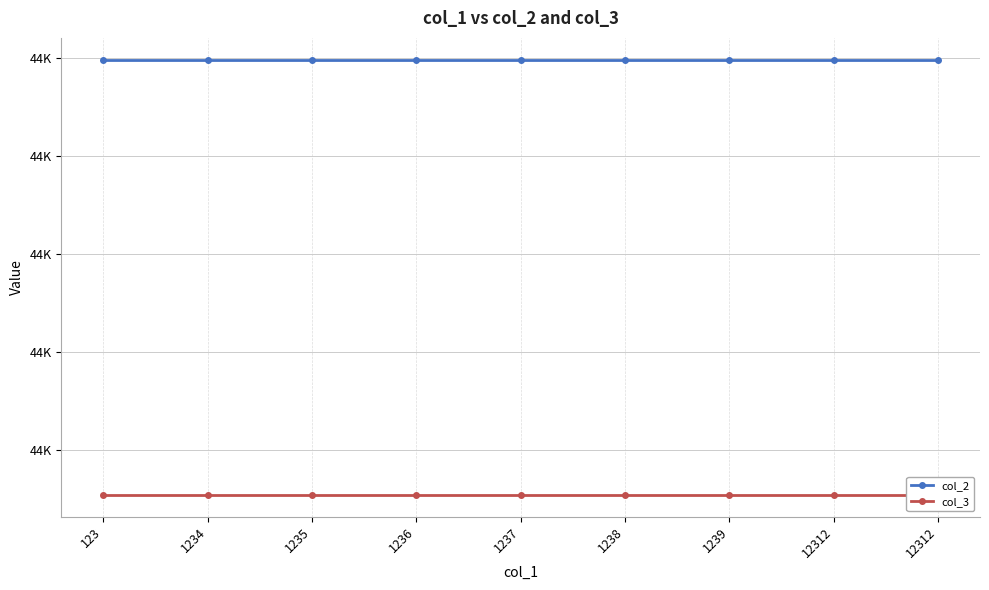

True or false: col_3 and col_2 intersect in this chart.

False